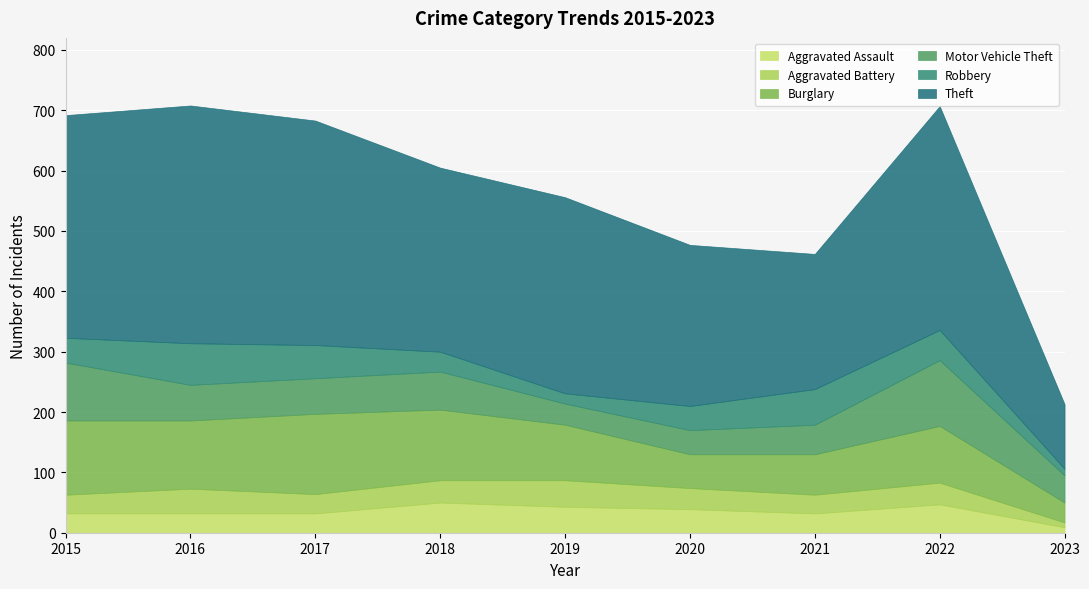

How many values in the Robbery series are below 41?

4